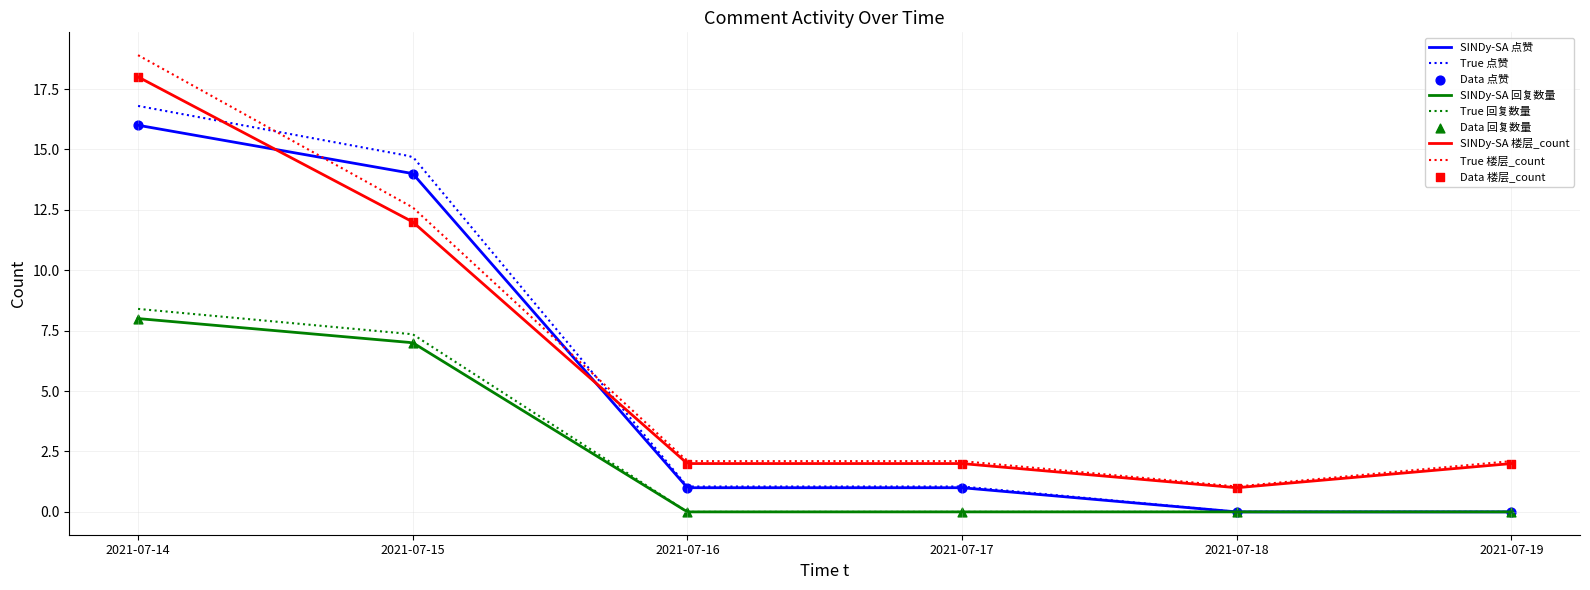

At which category is the sum across all series the highest?

2021-07-14